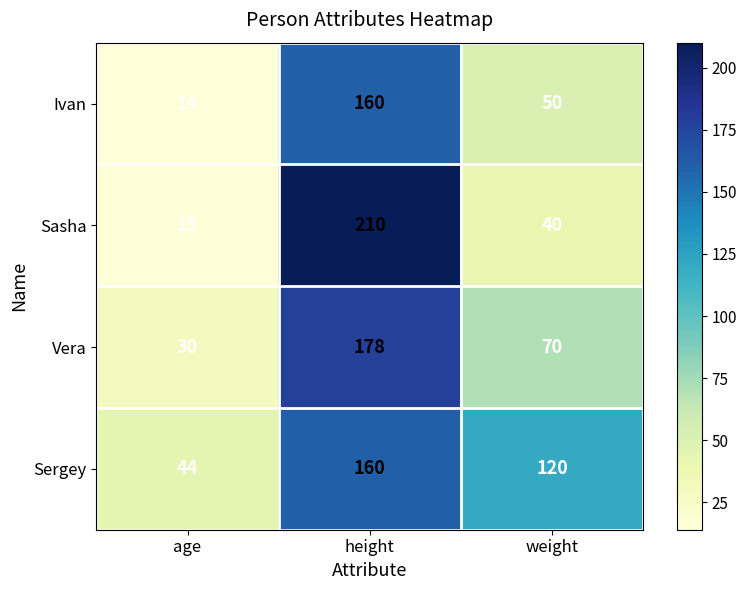

What is the greatest value displayed?

210